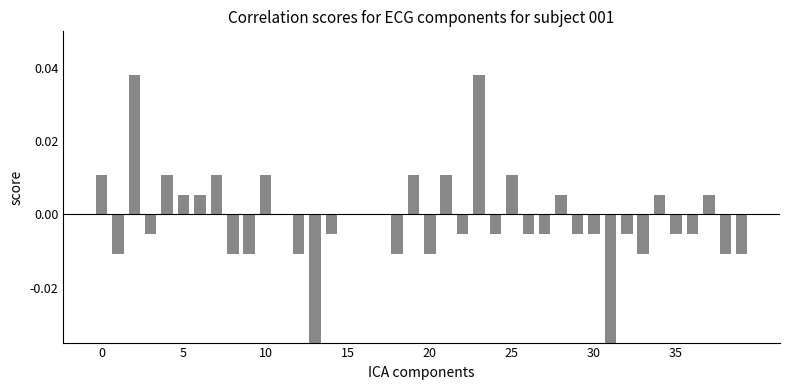

How many negative values are there?

22